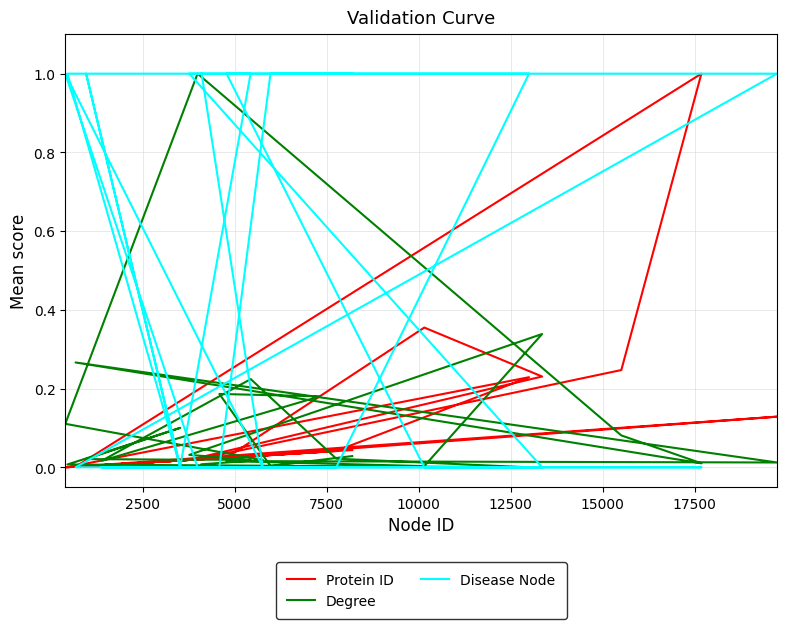

Does the chart have visible grid lines?

Yes